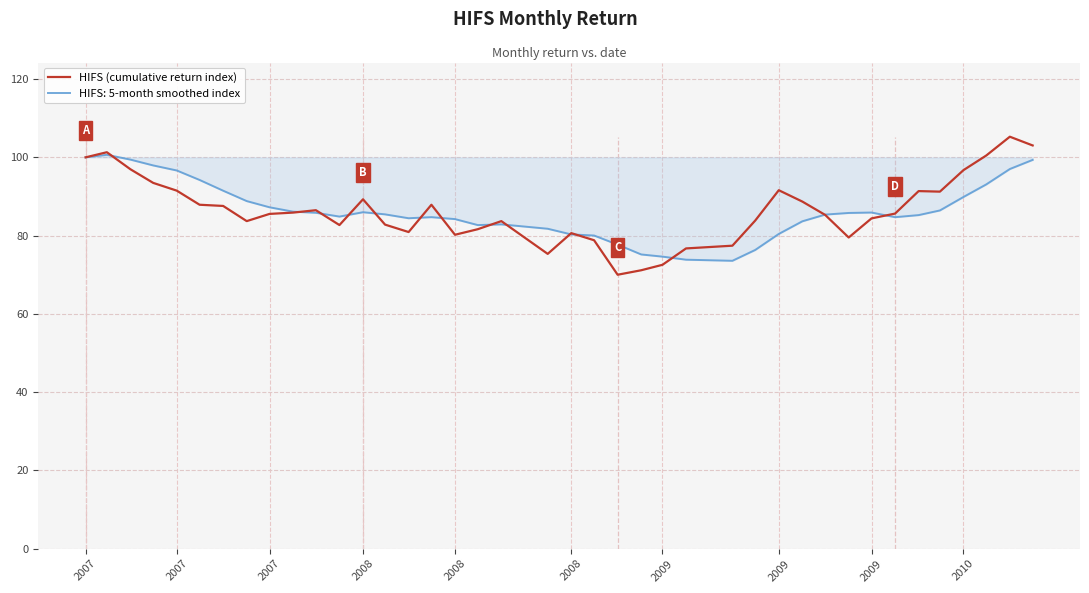

Which series has the largest range (max minus min)?

HIFS (cumulative return index)